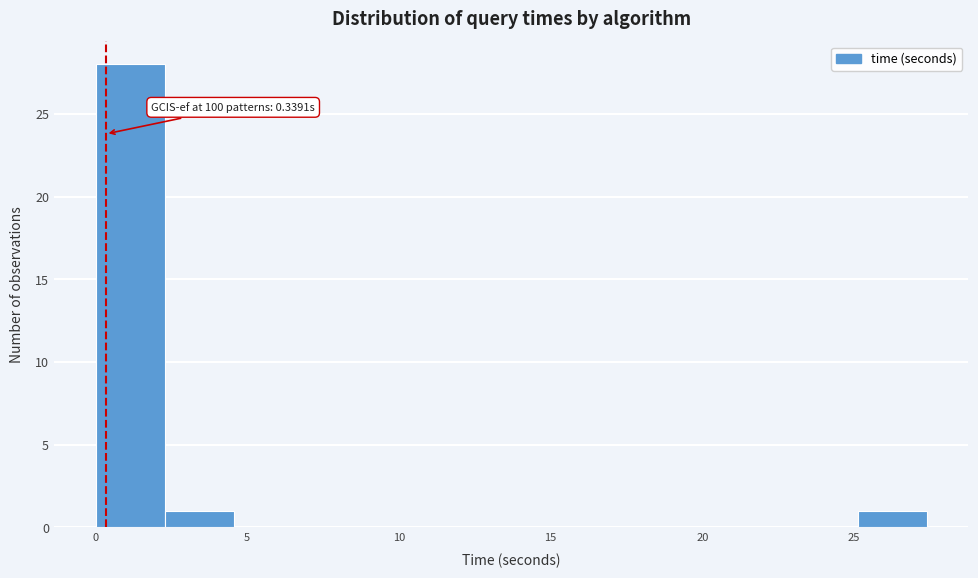

Over which range of the x-axis is the bar tallest?

0.0 to 2.5